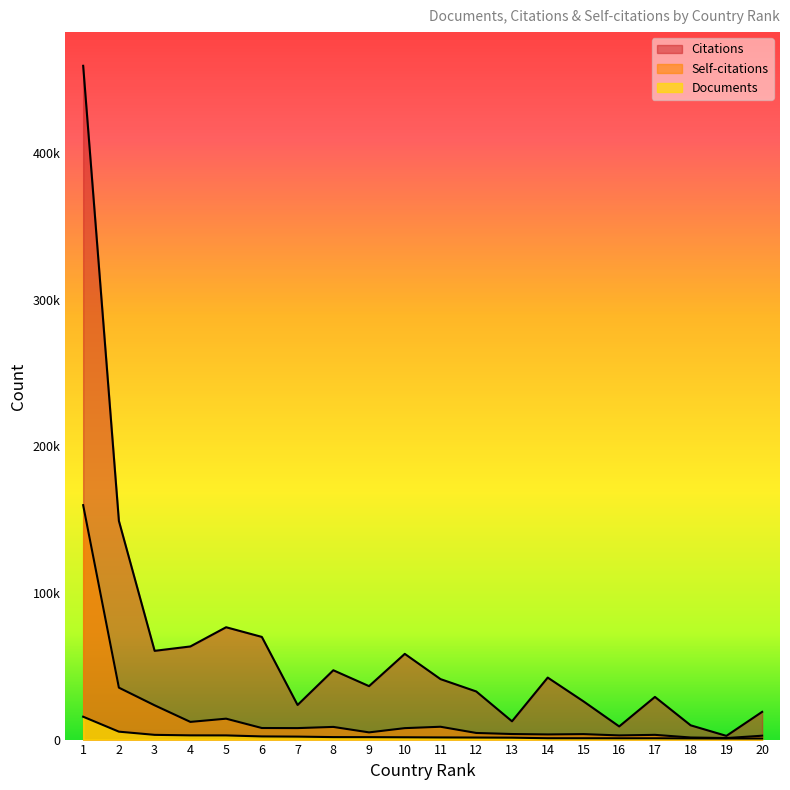

Between 11 and 20, which is larger?

11